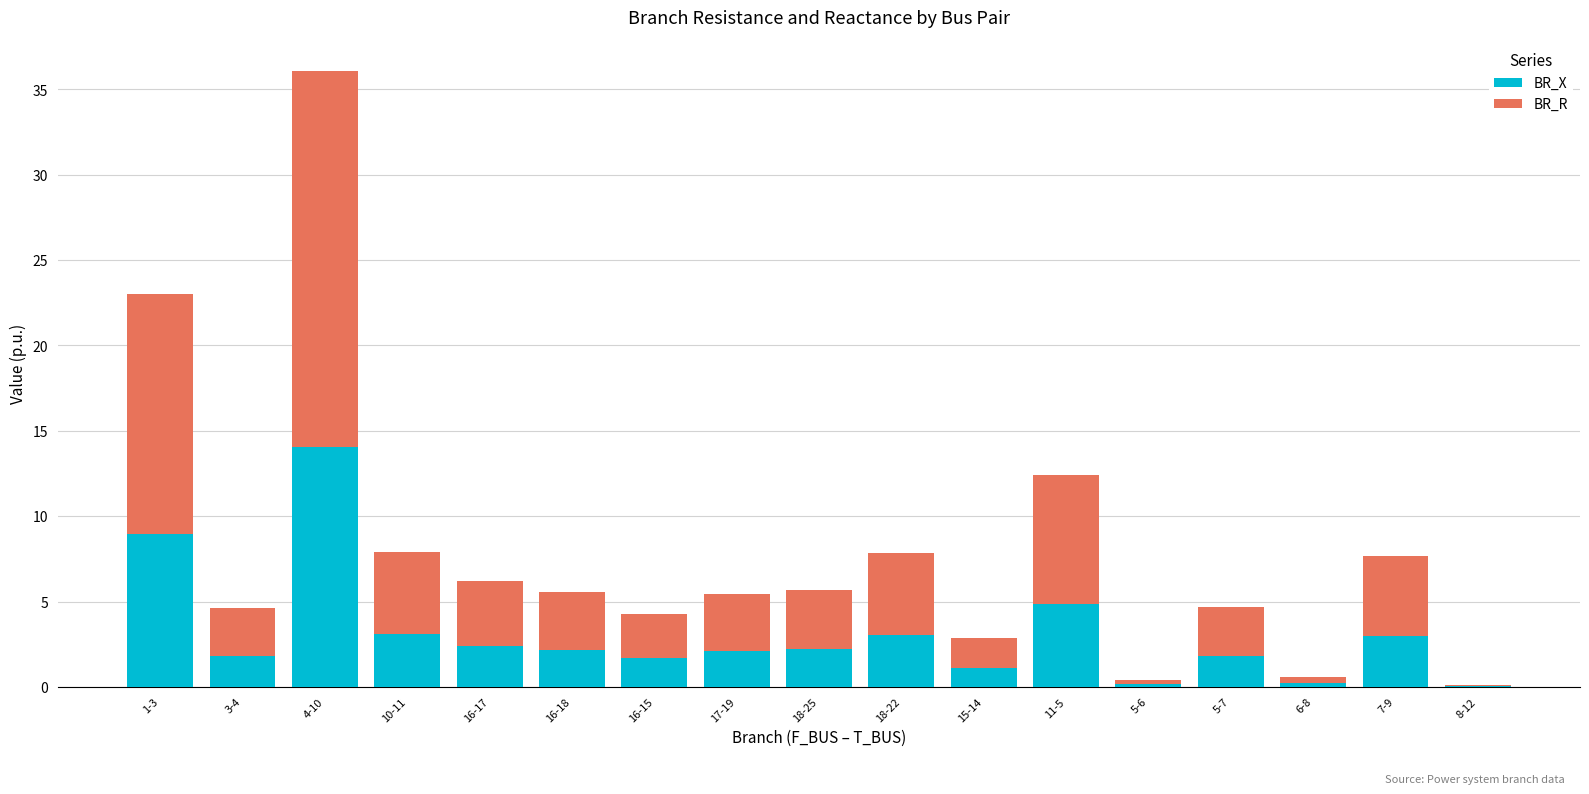

What is the maximum value for BR_X?

14.1